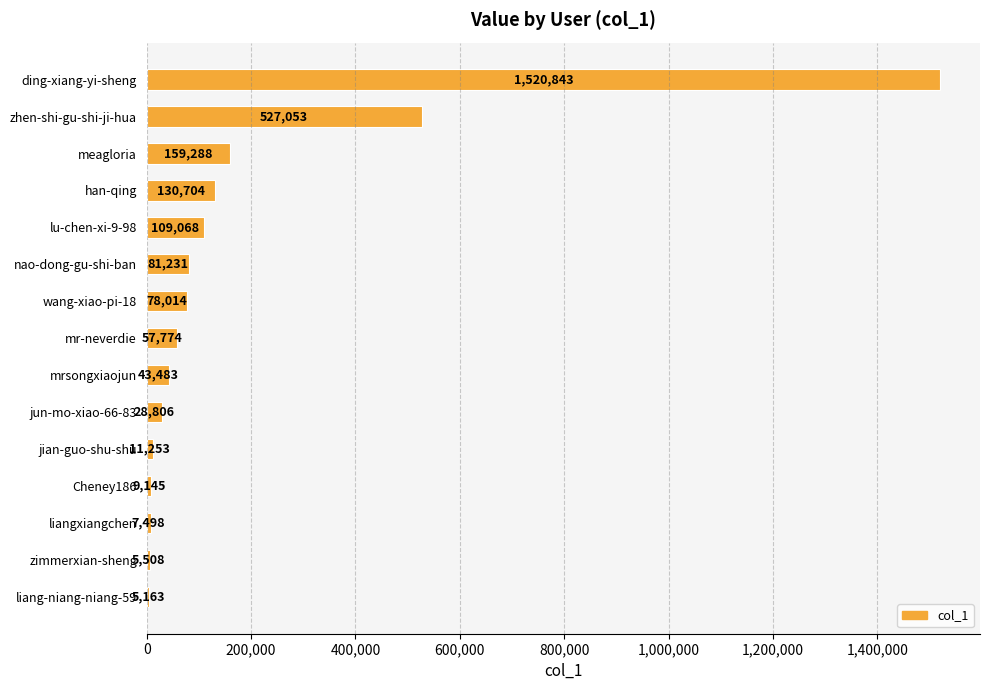

List the labels in order of value, largest first.

ding-xiang-yi-sheng, zhen-shi-gu-shi-ji-hua, meagloria, han-qing, lu-chen-xi-9-98, nao-dong-gu-shi-ban, wang-xiao-pi-18, mr-neverdie, mrsongxiaojun, jun-mo-xiao-66-83, jian-guo-shu-shu, Cheney186, liangxiangchen, zimmerxian-sheng, liang-niang-niang-59